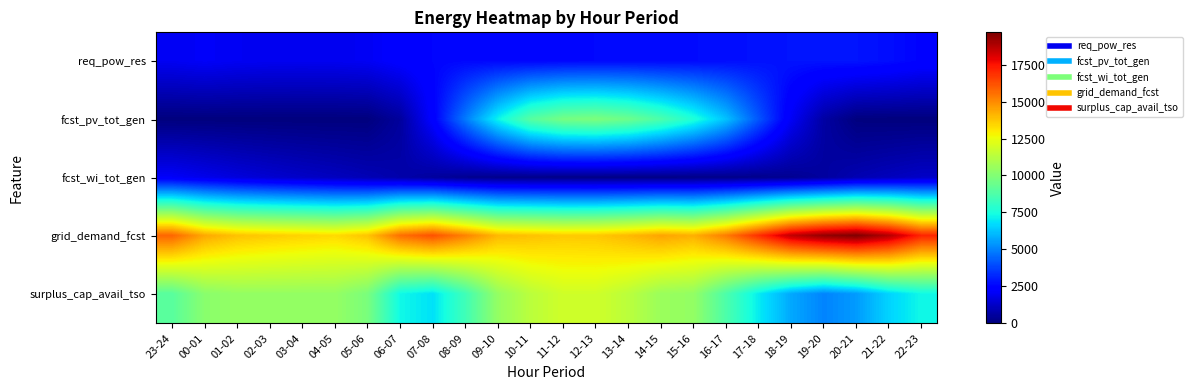

Which label corresponds to the smallest value in the chart?

23-24